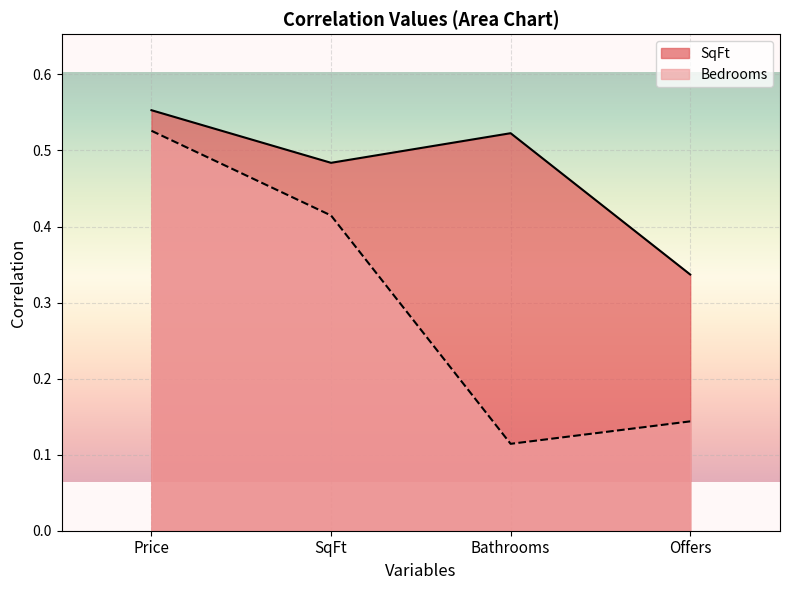

In SqFt, how many points are lower than both neighbors (excluding endpoints)?

1